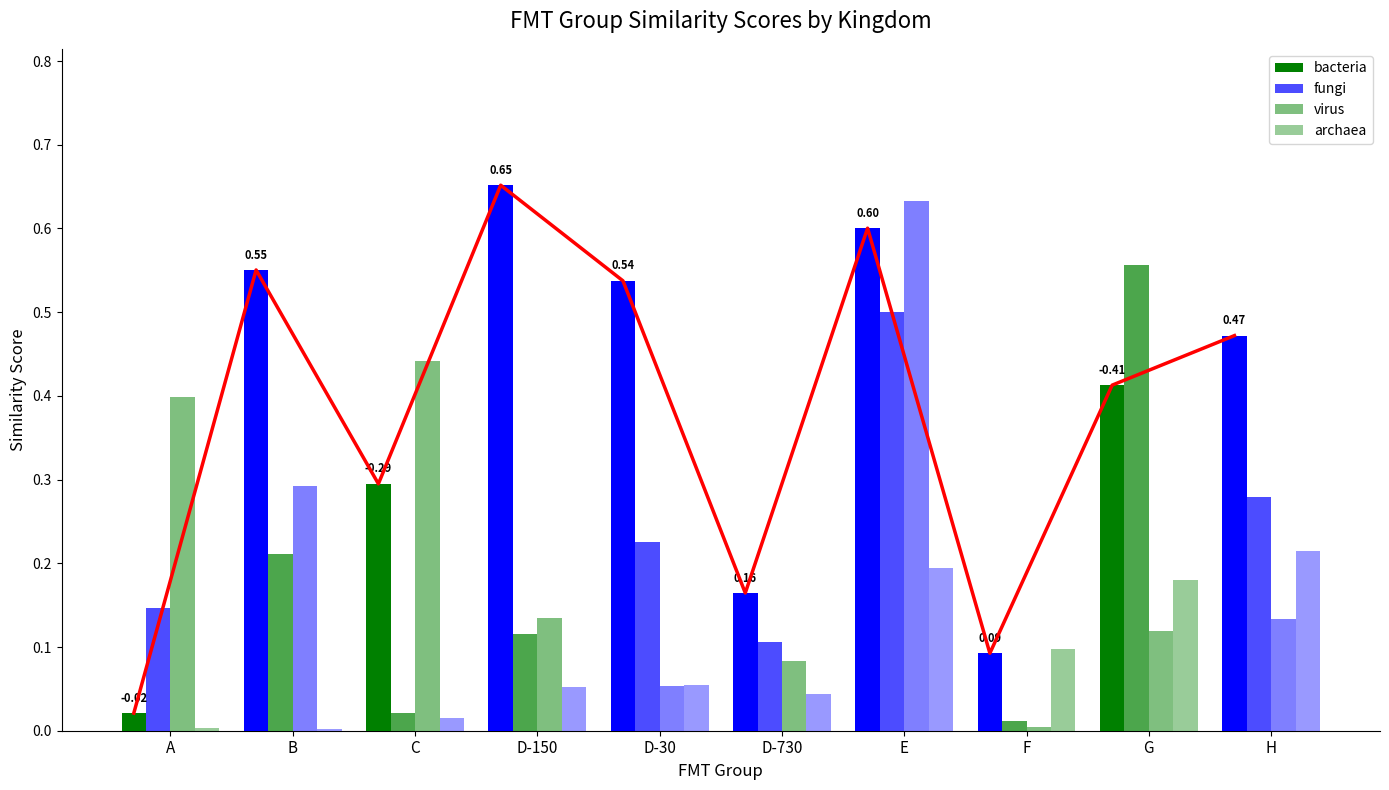

At how many categories does at least one series exceed 0?

10